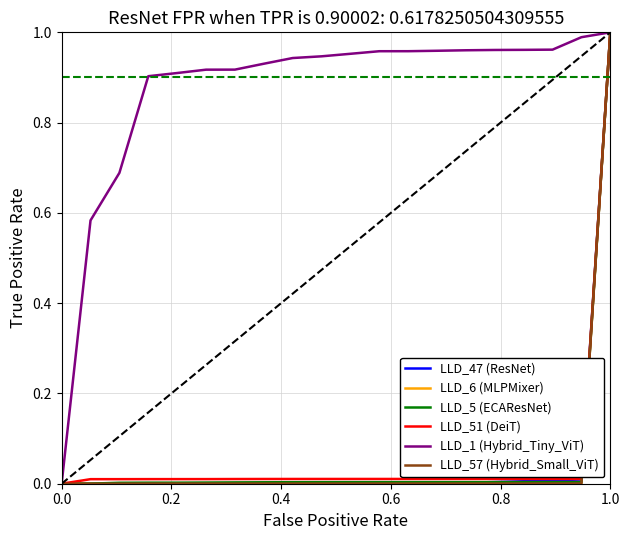

Which series has the largest total across all categories?

LLD_1 (Hybrid_Tiny_ViT)